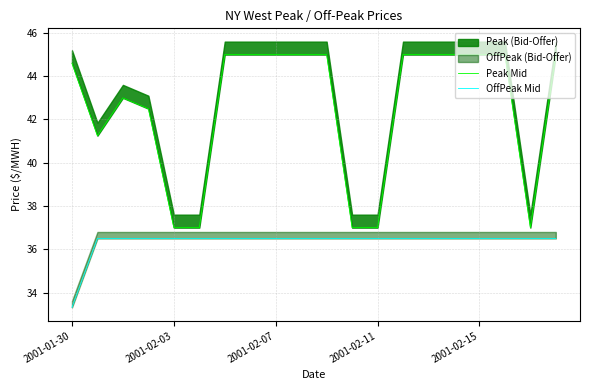

What is the value of the Peak Mid point at the 13th from the left?

37.0